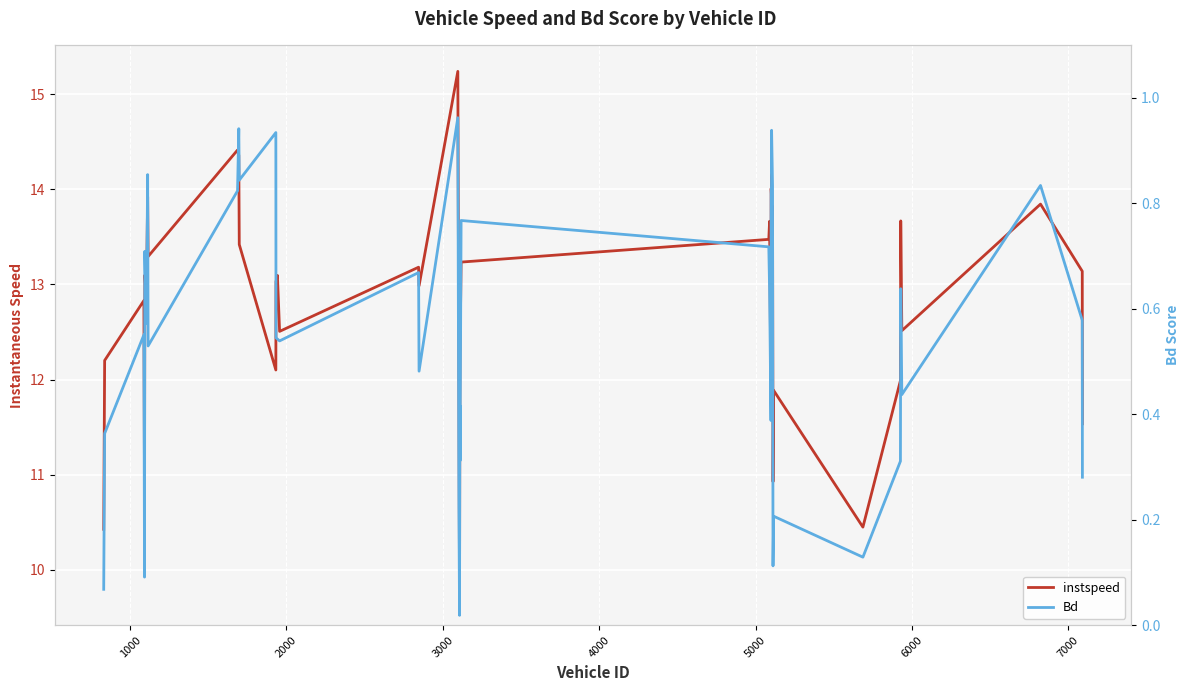

The value of Bd at 36 is 0.2. True or false?

False